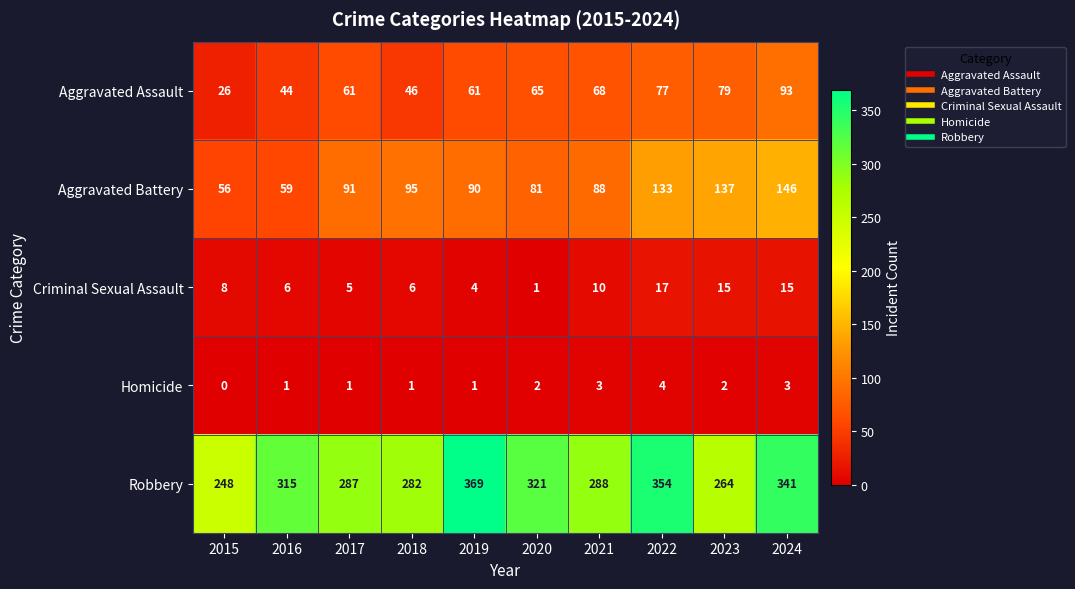

The Criminal Sexual Assault series shows 15 at 2024. True or false?

True